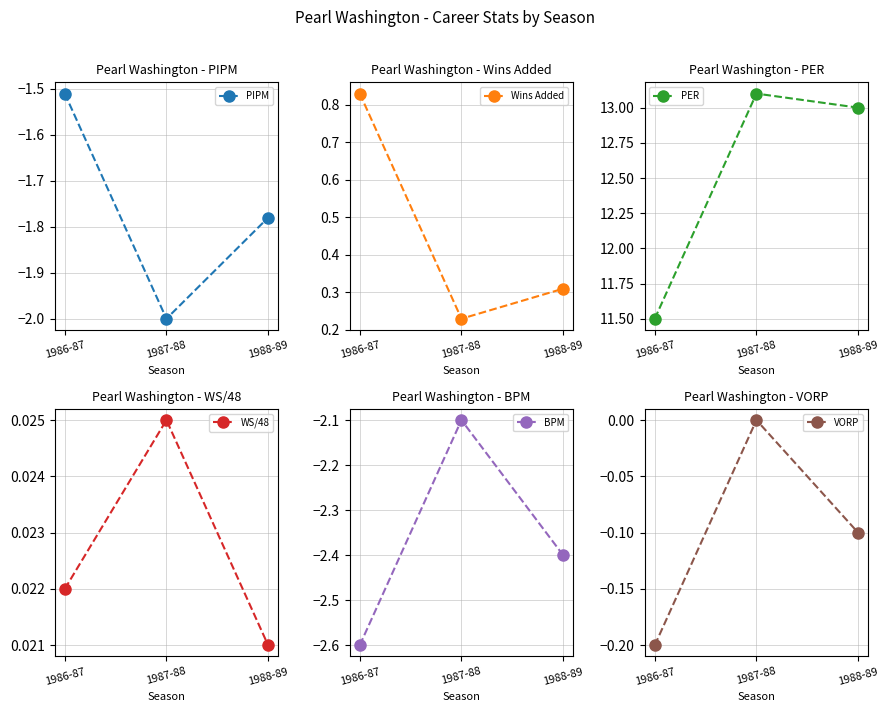

What is the average value of the PER series?

12.5